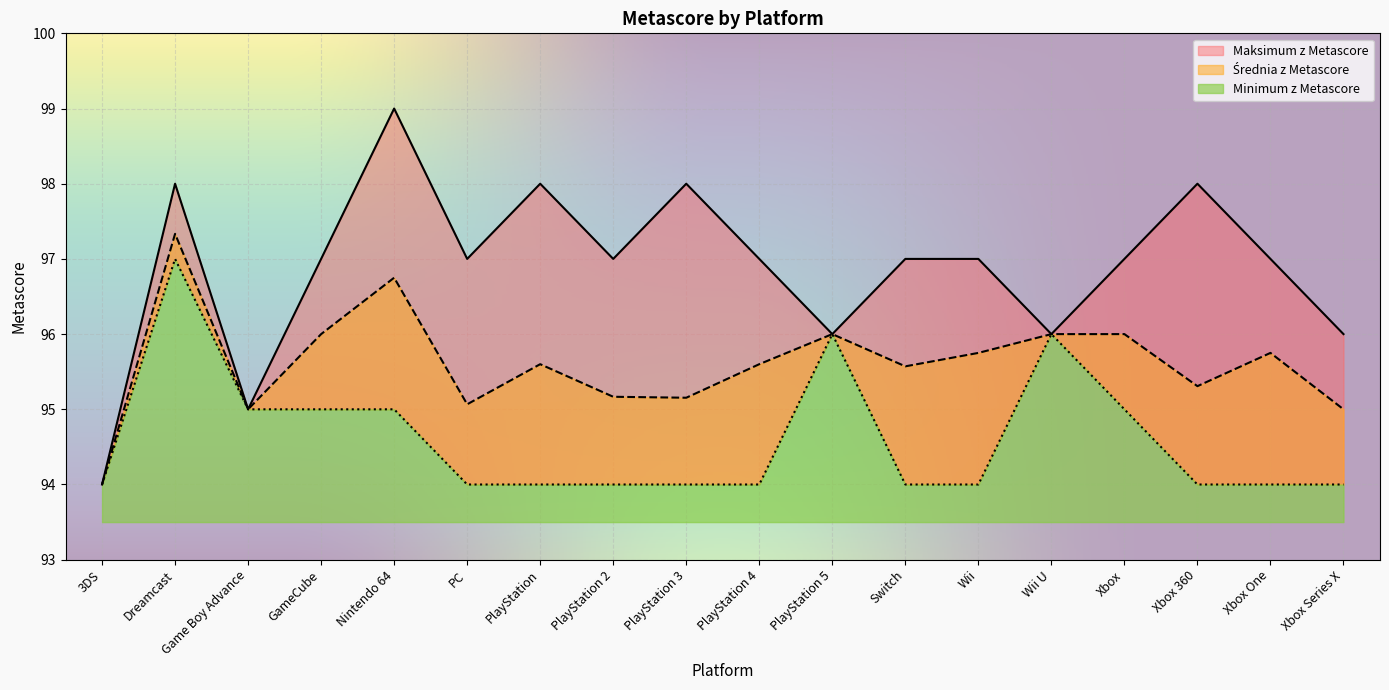

True or false: Maksimum z Metascore and Średnia z Metascore intersect in this chart.

False